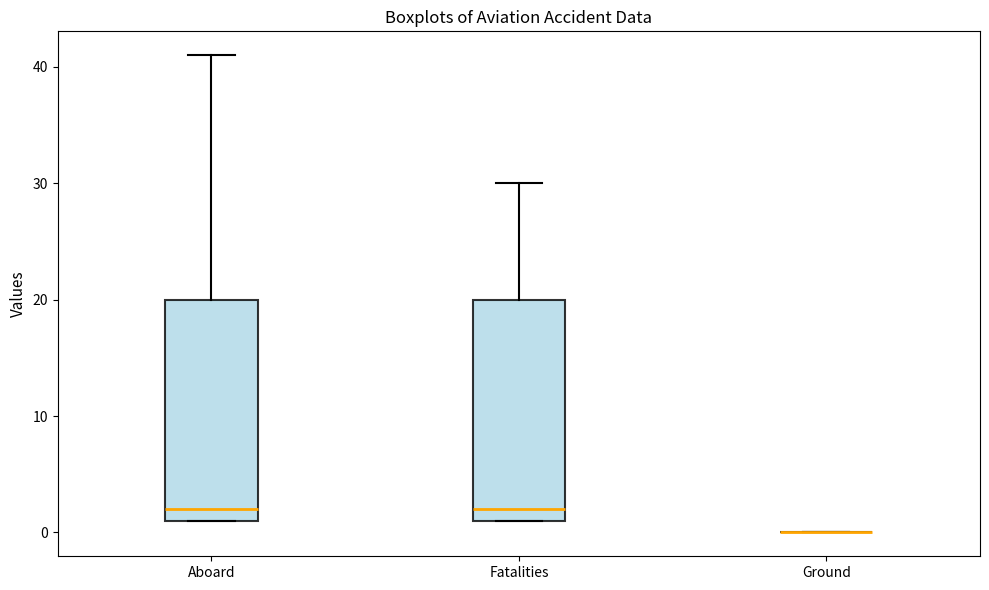

Where is the lower edge of the box for Aboard on the y-axis? The values are not printed on the chart, so give them approximately, as read against the axis.

1